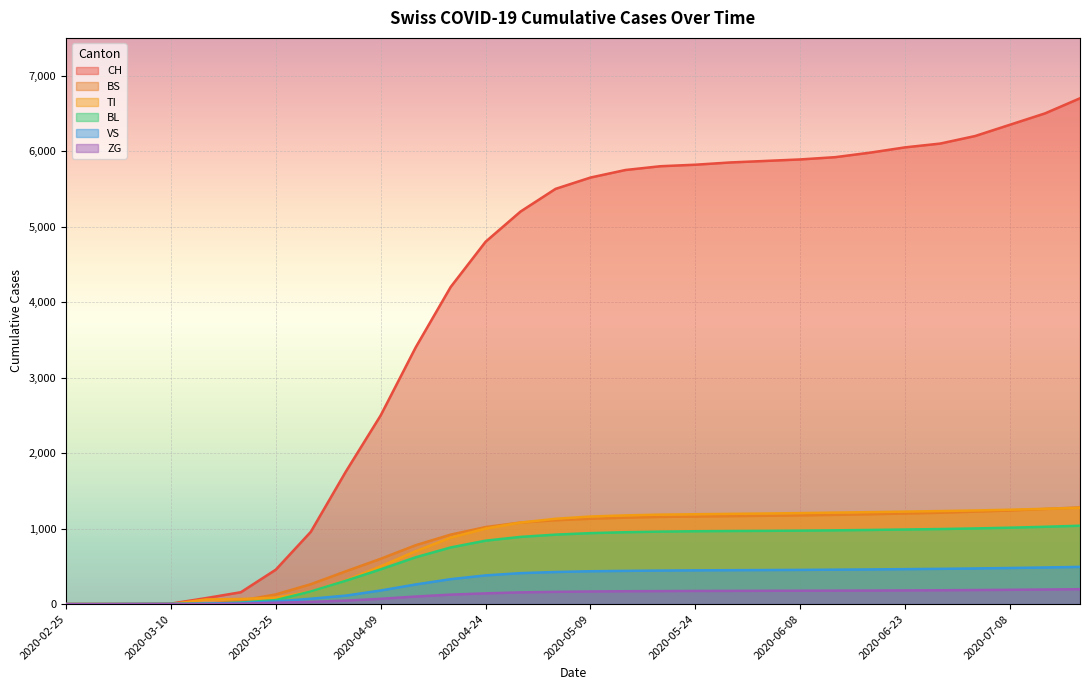

Between 2020-06-03 and 2020-07-08, which series saw the biggest shift?

CH